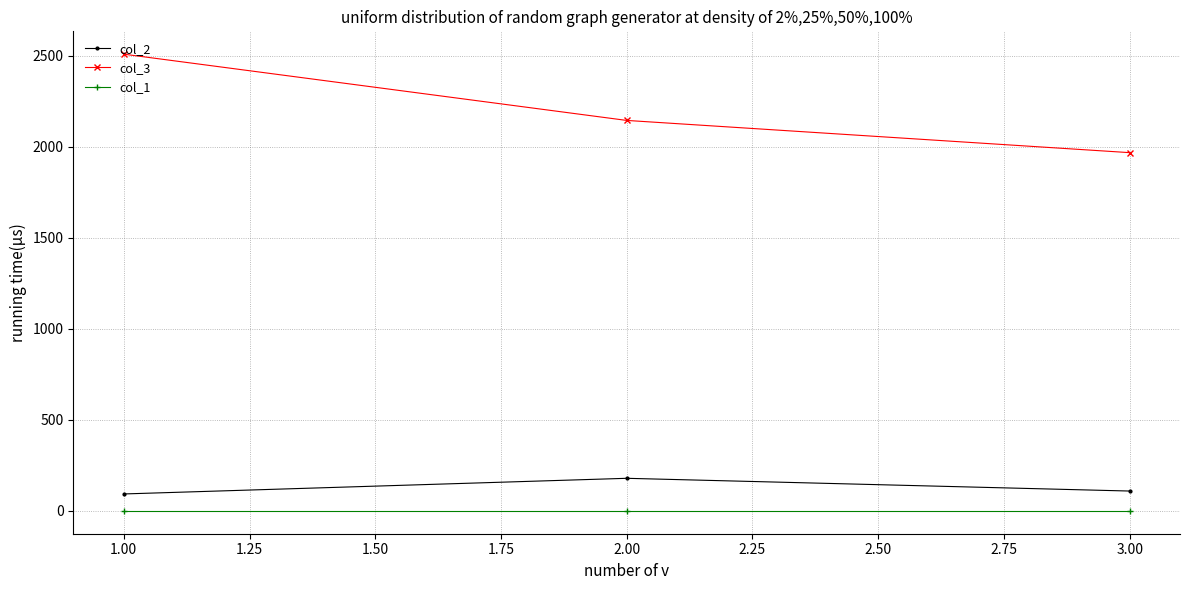

List the series in order of their peak value, highest first.

col_3, col_2, col_1